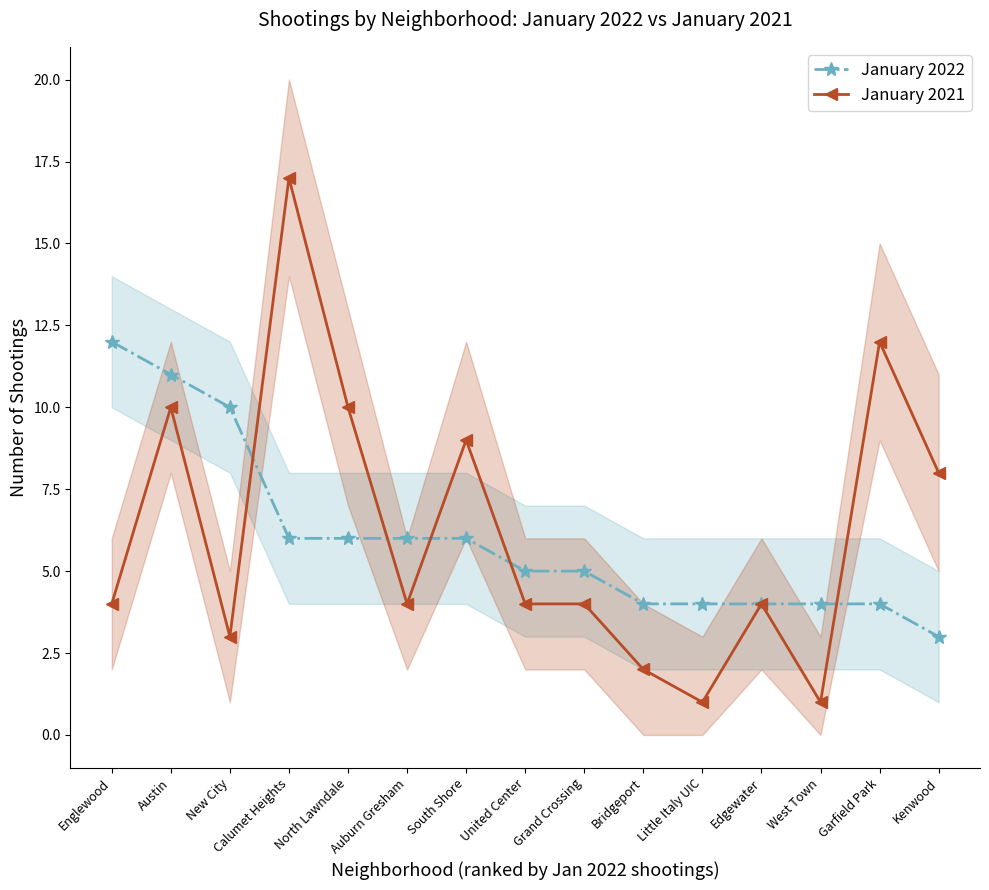

Reading right to left, what are all the values shown in this chart?

January 2022: 3	4	4	4	4	4	5	5	6	6	6	6	10	11	12
January 2021: 8	12	1	4	1	2	4	4	9	4	10	17	3	10	4